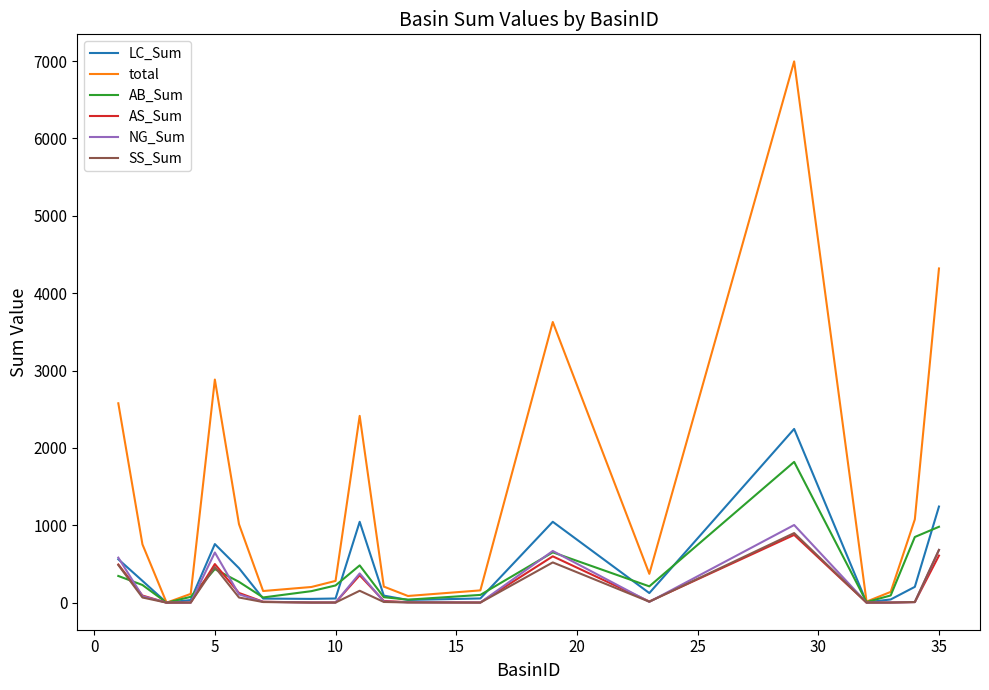

What is the maximum value for AB_Sum?

1819.4